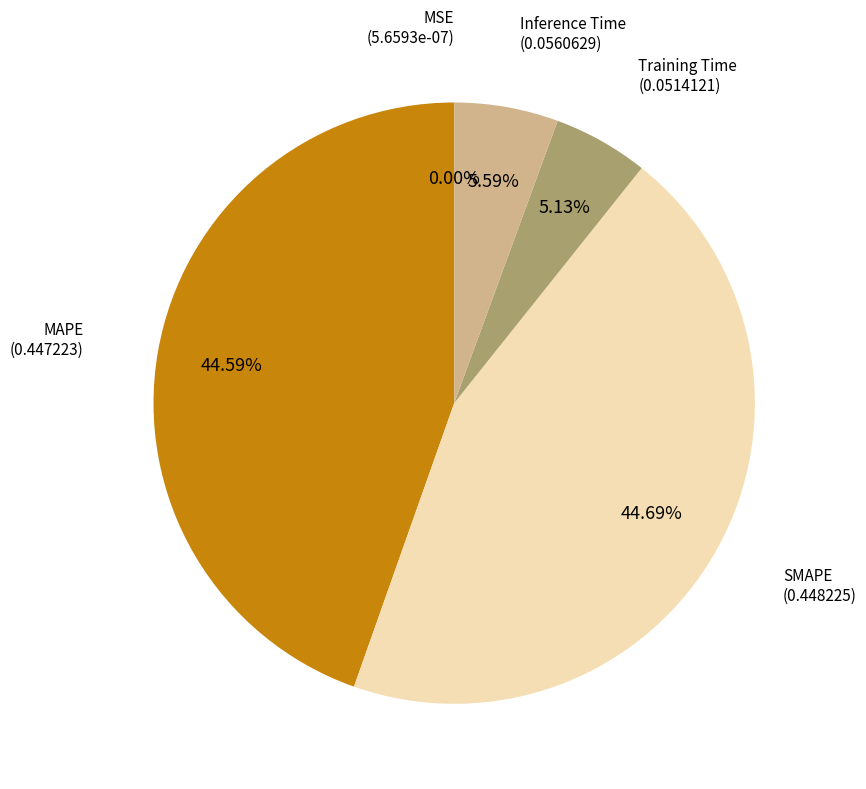

Does any single category account for the majority?

No